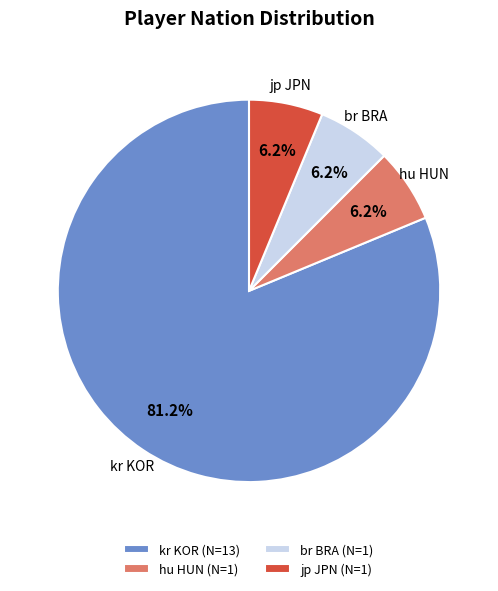

Is the sum of kr KOR (N=13) and jp JPN (N=1) greater than half?

Yes